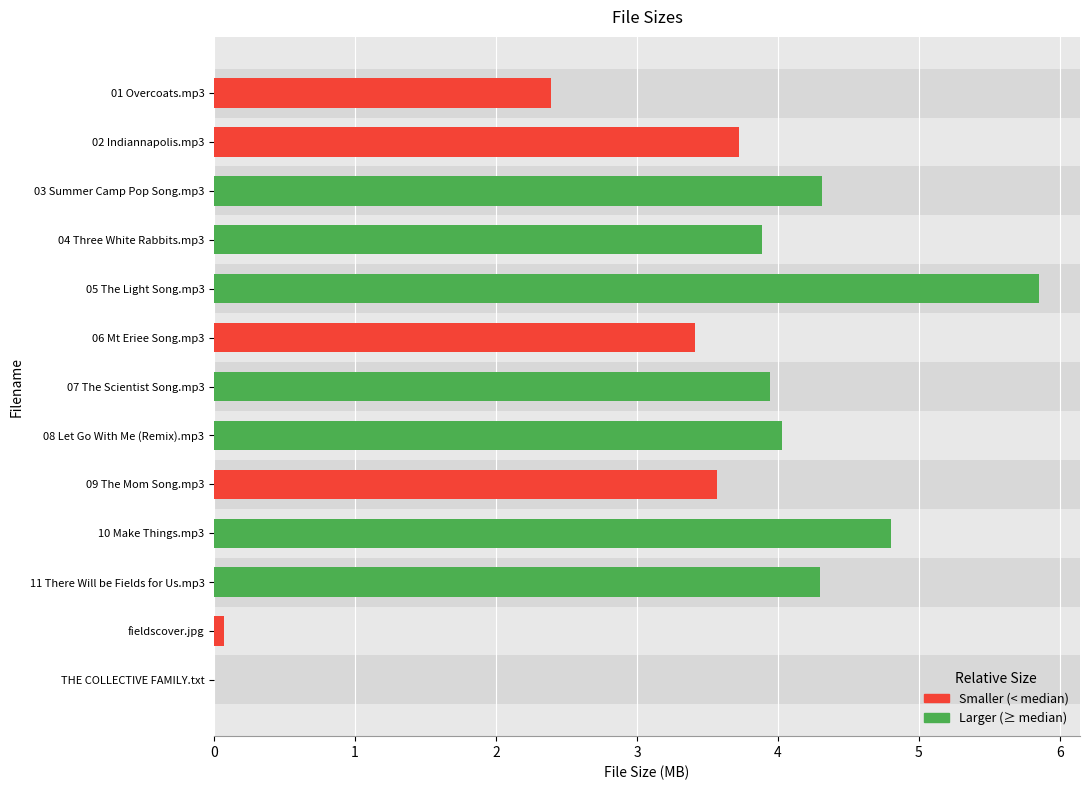

Which has a higher value, 03 Summer Camp Pop Song.mp3 or 08 Let Go With Me (Remix).mp3?

03 Summer Camp Pop Song.mp3